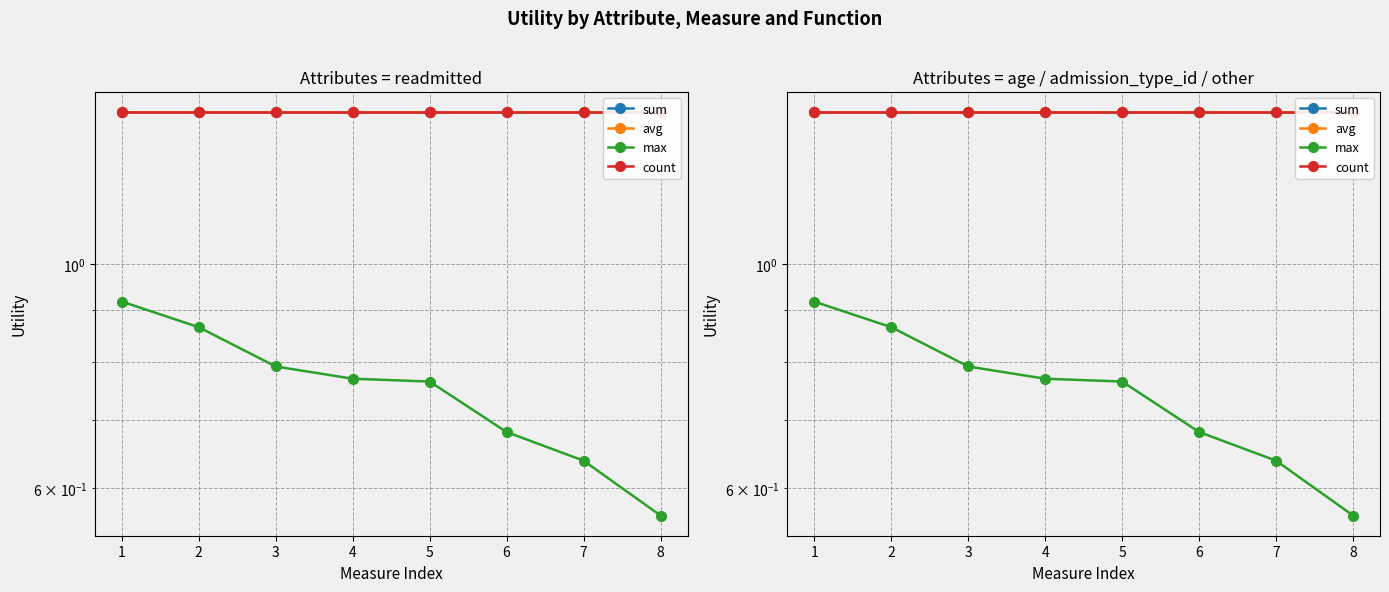

List the labels in order of count value, smallest first.

1, 2, 3, 4, 5, 6, 7, 8